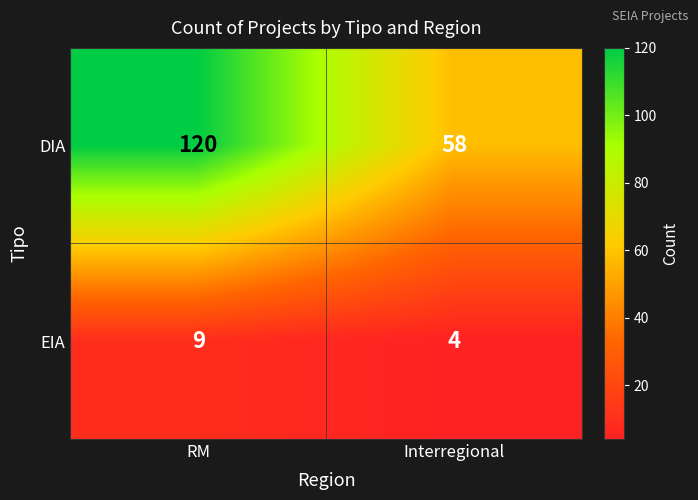

The EIA series shows 2 at Interregional. True or false?

False